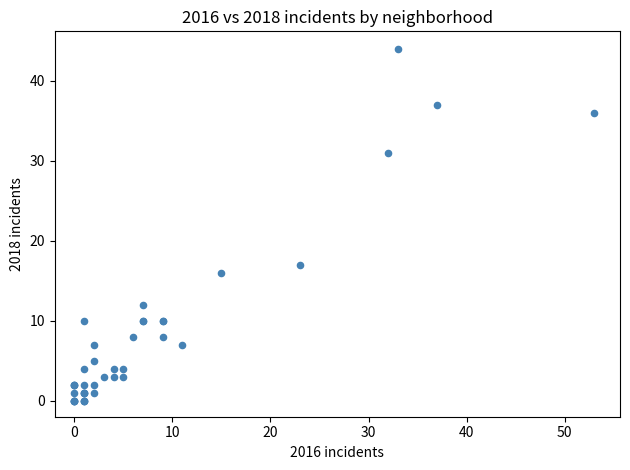

What Y value in the scatter plot is closest to 22?

17